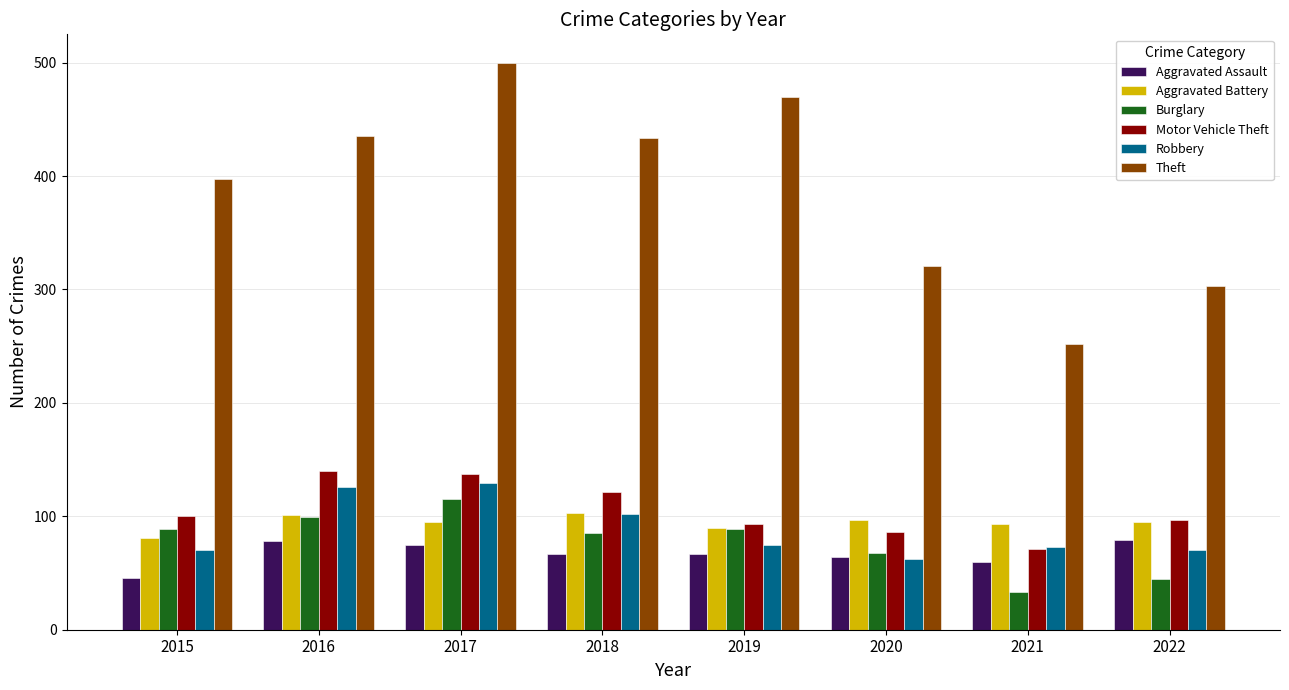

The value of Robbery at 2020 is 62. True or false?

True